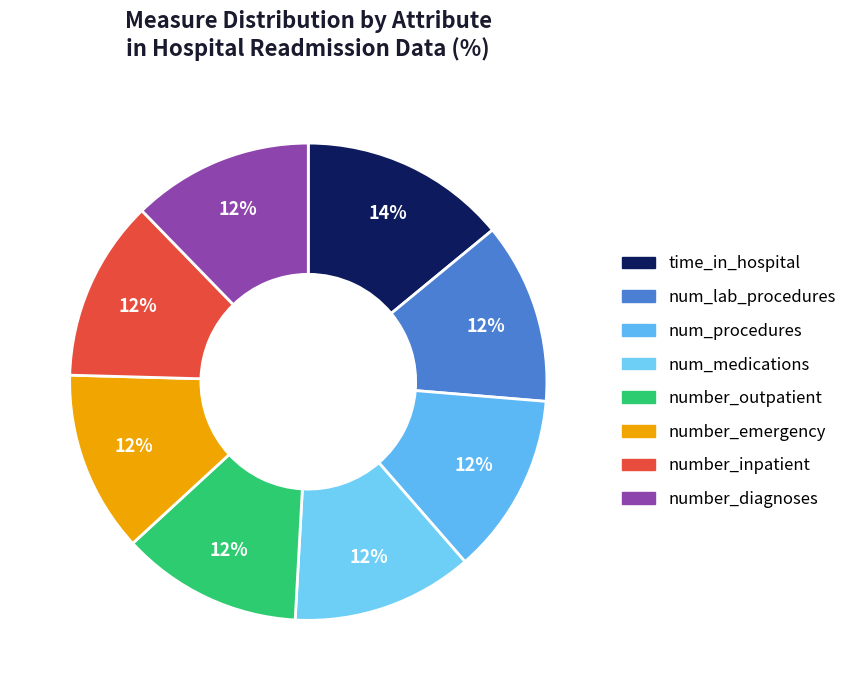

Which slice is the smallest?

number_diagnoses